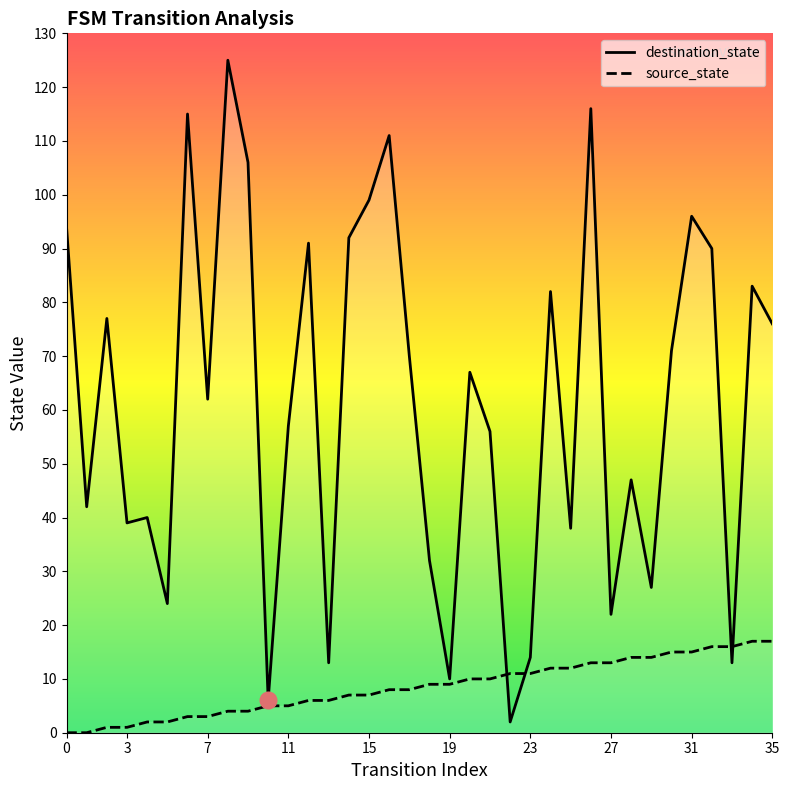

List the series in order of their peak value, lowest first.

source_state, destination_state